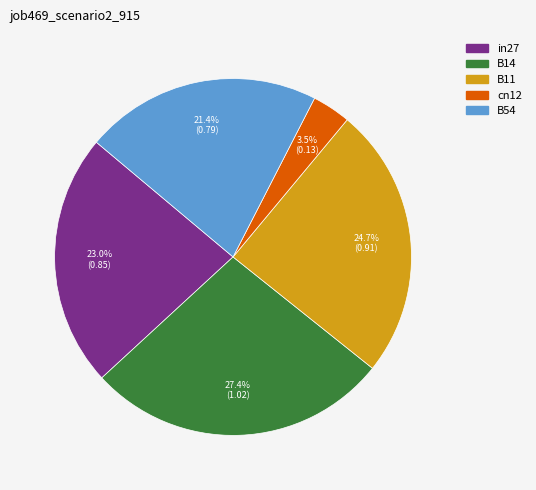

What percentage is the in27 slice, to the nearest percent?

23%